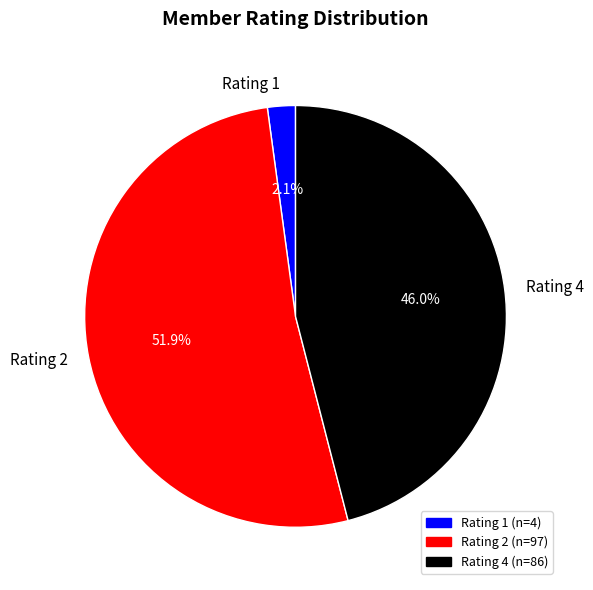

Count the number of slices in the pie.

3